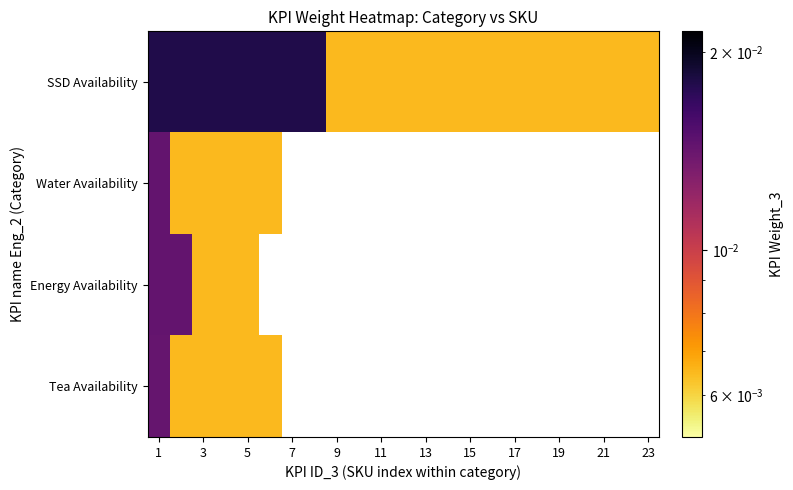

How many series are shown in this chart?

4